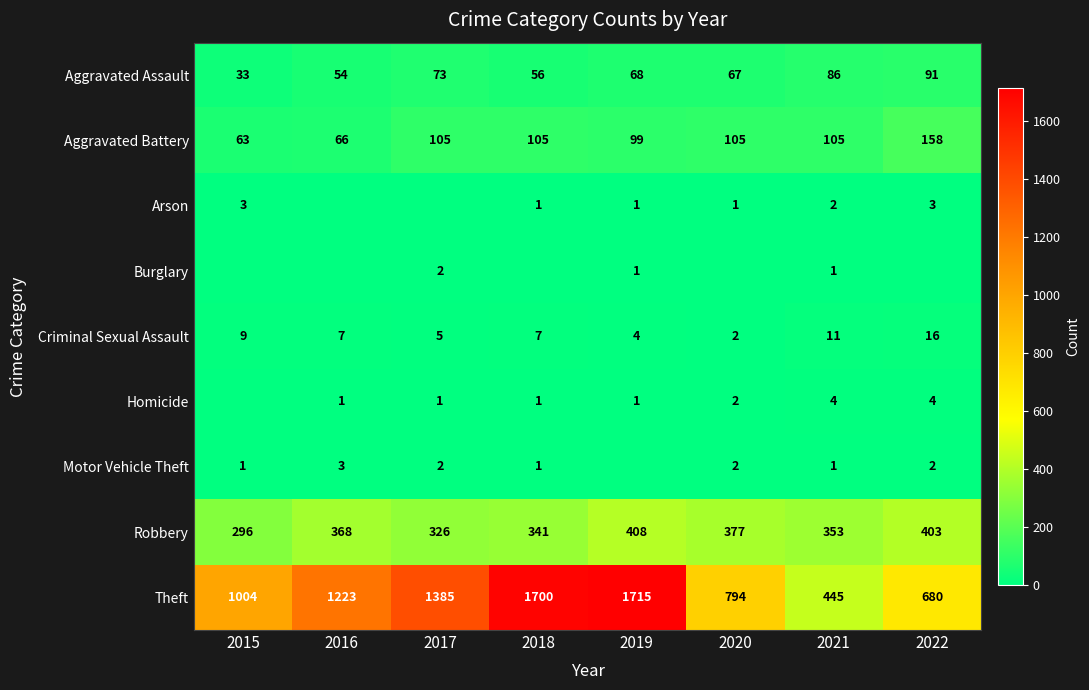

What value does the Aggravated Battery series have at 2015?

63